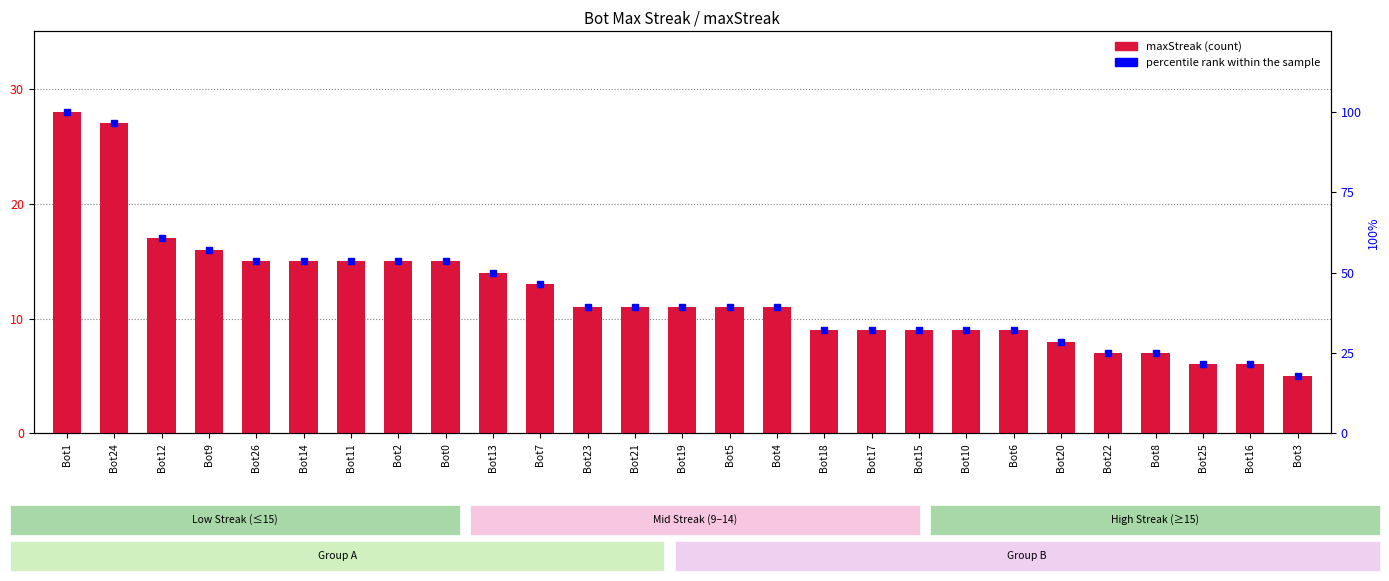

List the series in order of their peak value, lowest first.

maxStreak, percentile rank within the sample